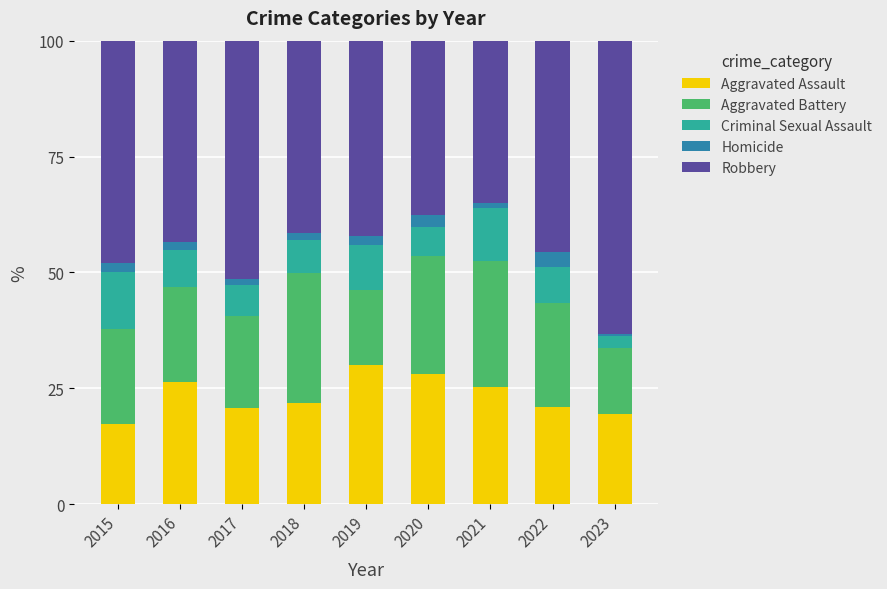

True or false: Aggravated Assault has a value of 21.9 at 2018.

True